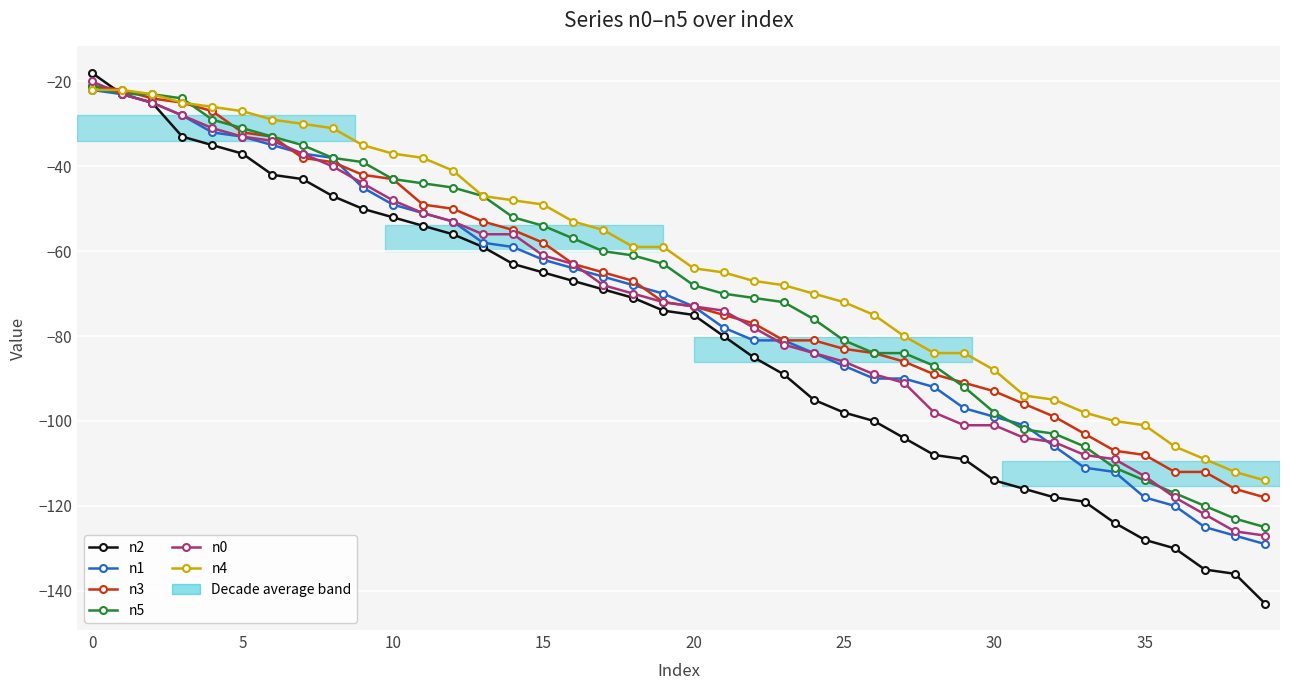

Which series has the largest total across all categories?

n4